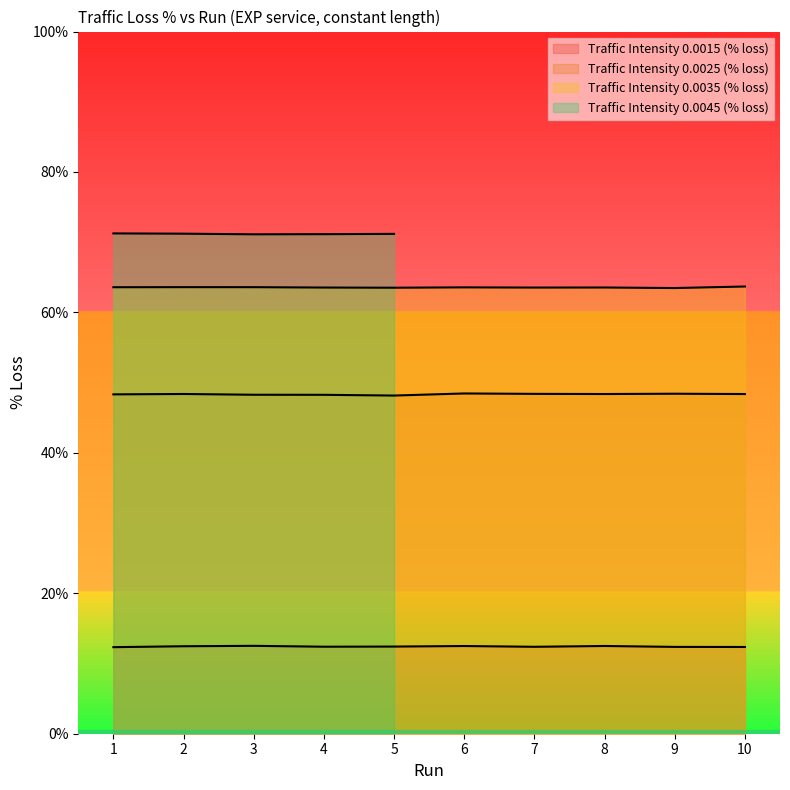

True or false: Traffic Intensity 0.0025 (% loss) and Traffic Intensity 0.0035 (% loss) cross at least once.

False